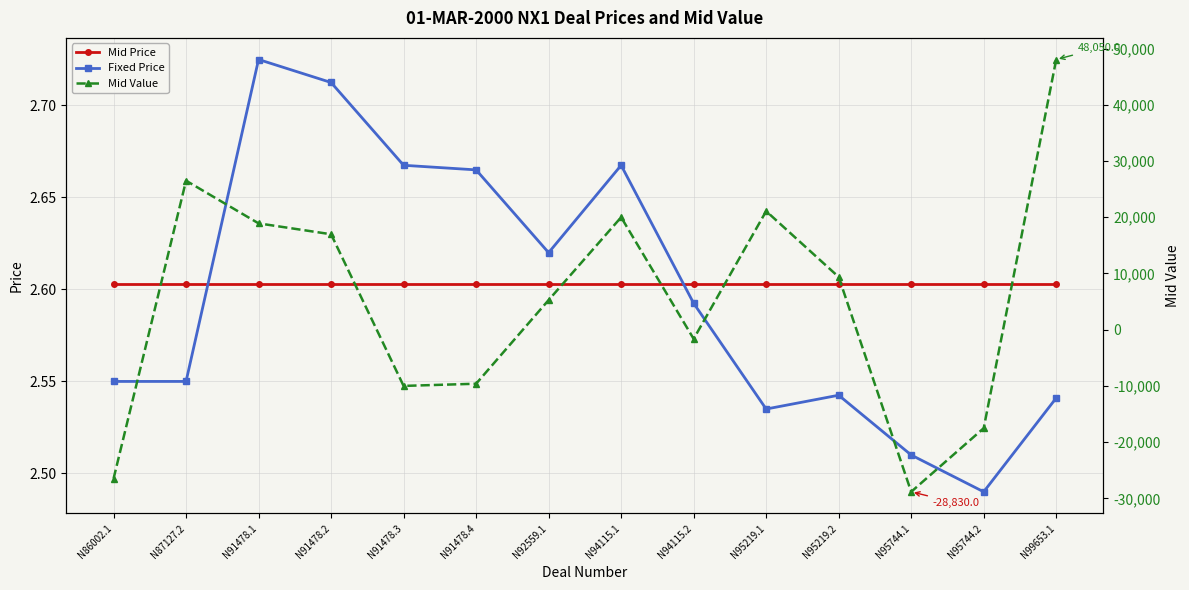

Which series has the widest spread of values?

Mid Value